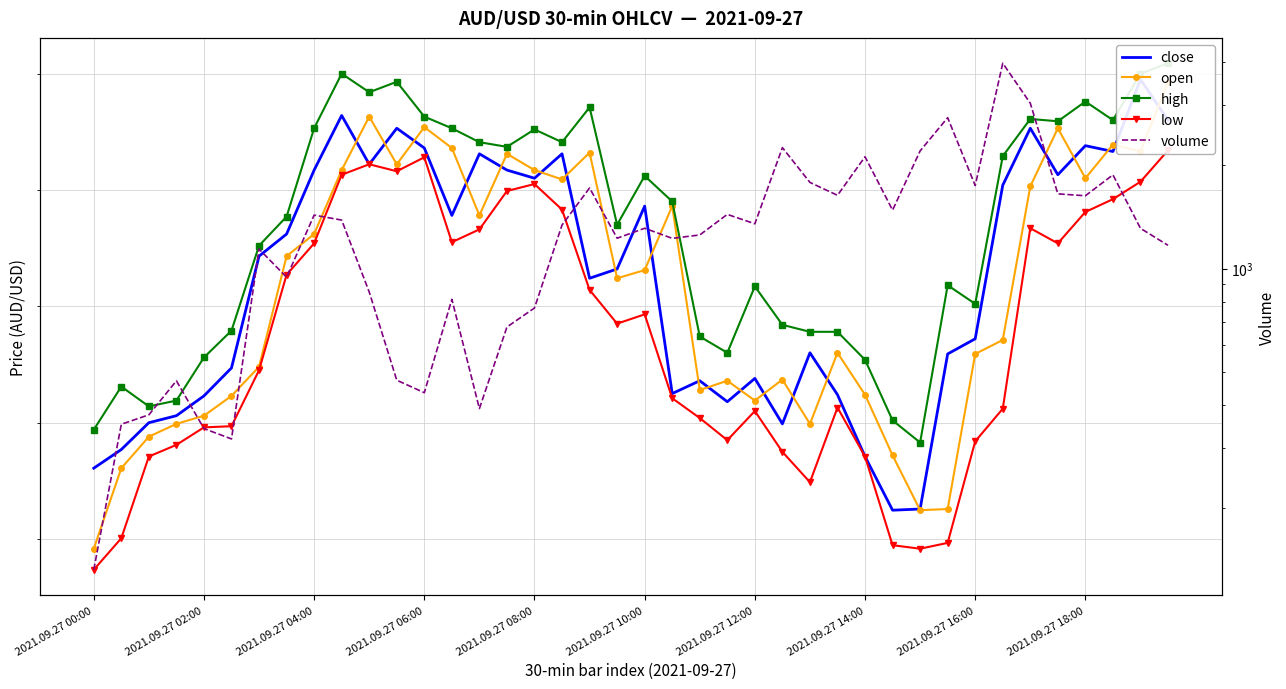

Between 21 and 33, which is larger?

33